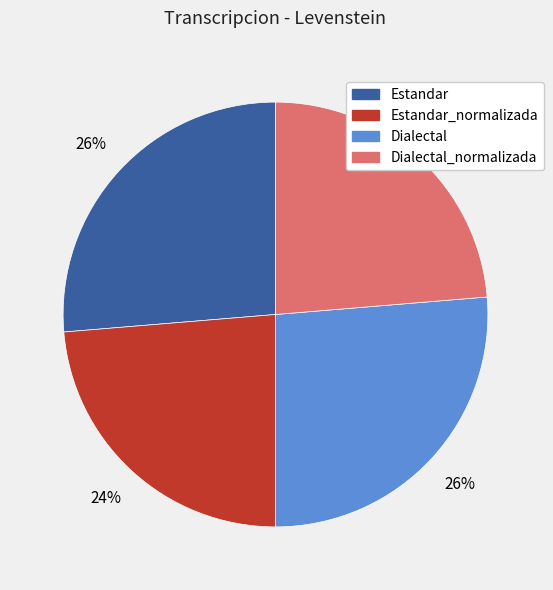

Is there a majority slice in this chart?

No